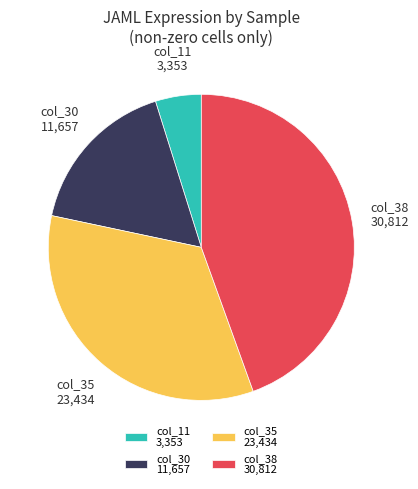

Is col_38 the majority of the pie?

No